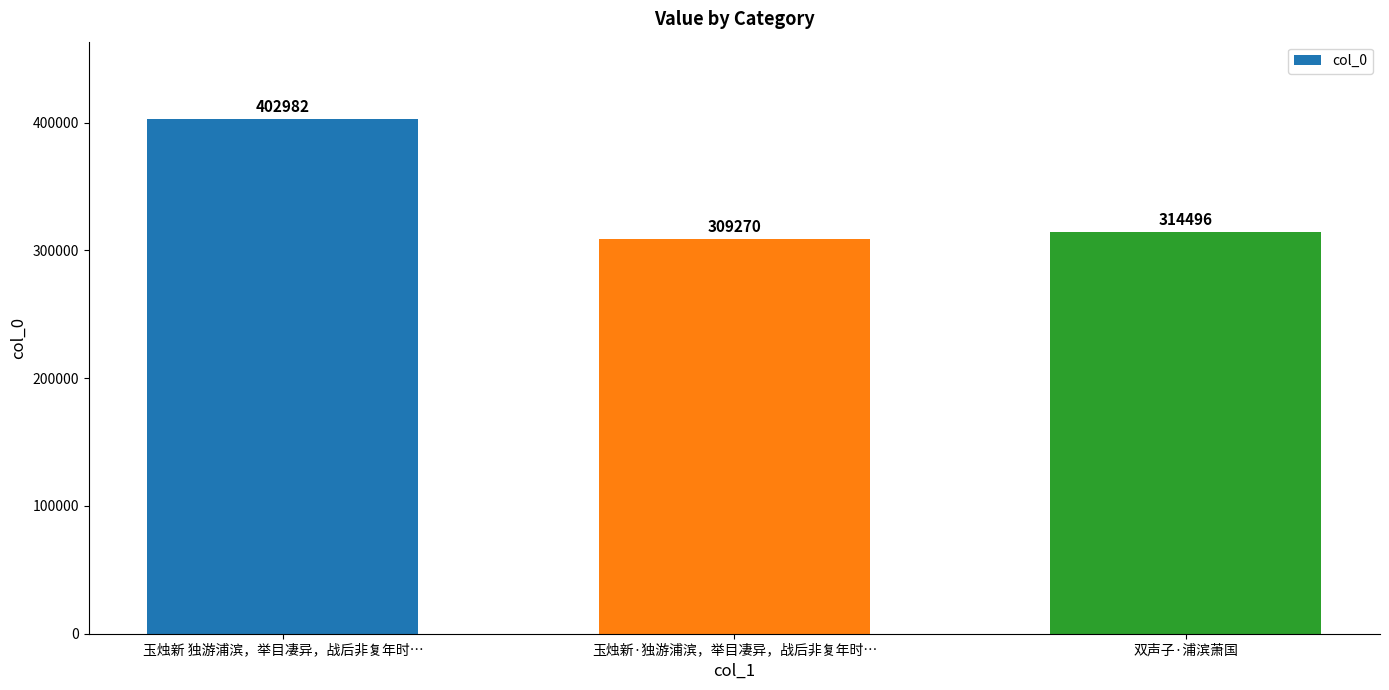

Reading left to right, list all the values displayed in this chart.

402982	309270	314496